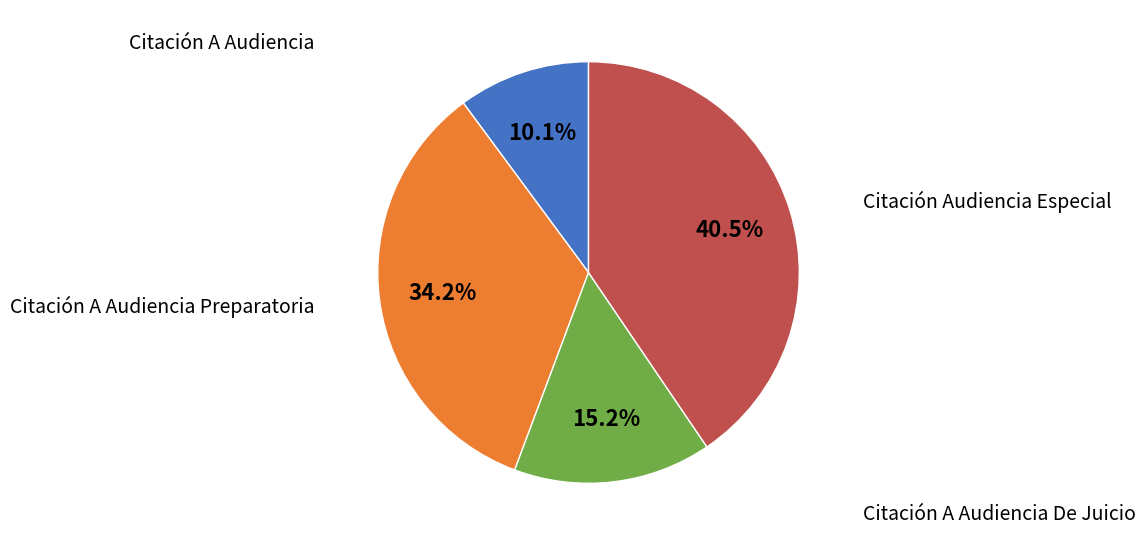

Does any single category account for the majority?

No